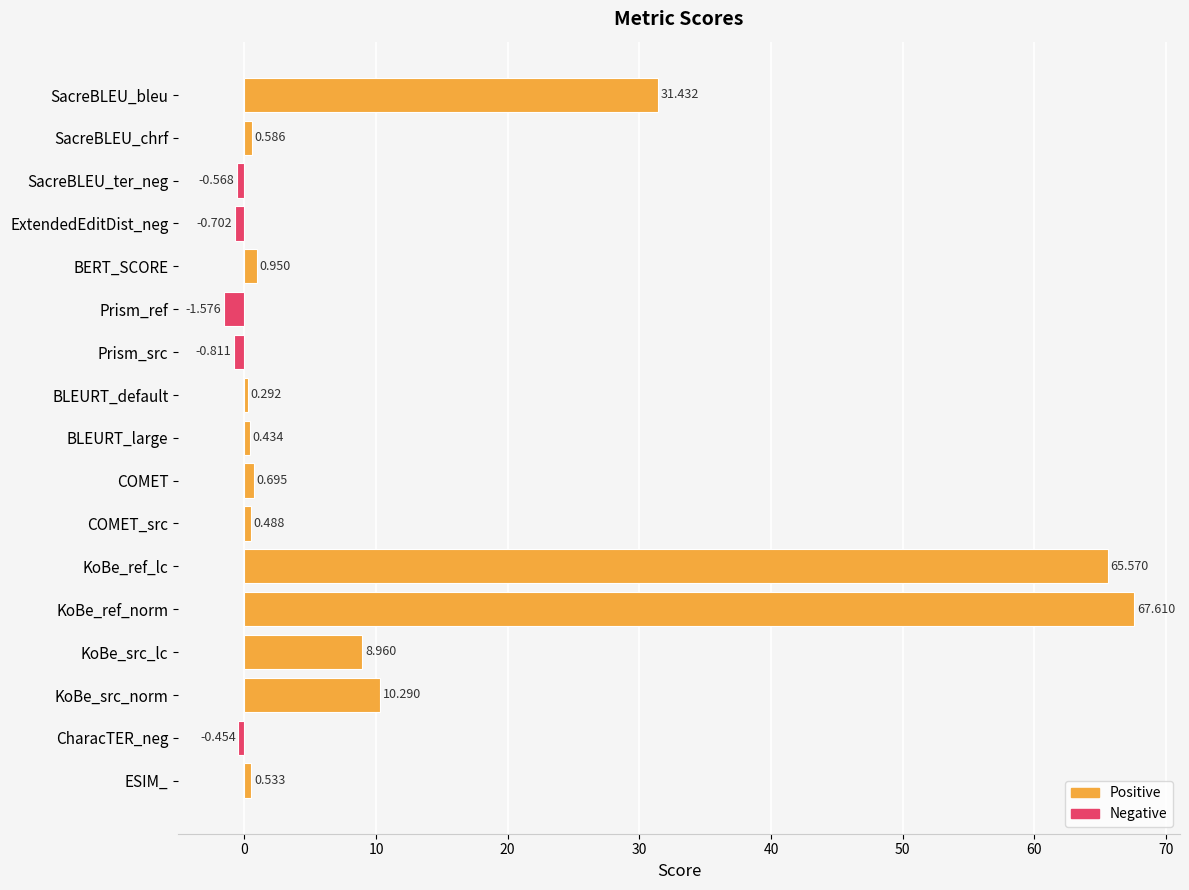

Between KoBe_ref_norm and BLEURT_default, which is larger?

KoBe_ref_norm